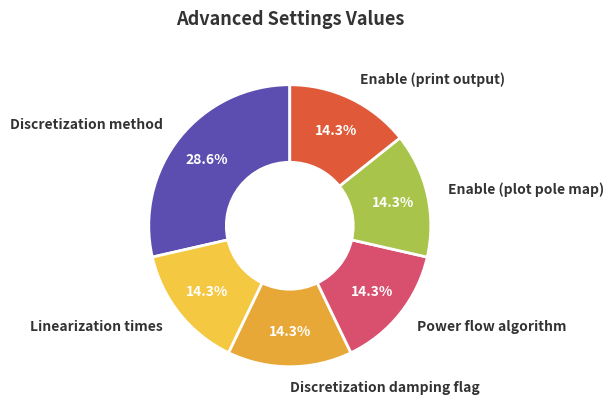

Does Power flow algorithm account for over 50% of the chart?

No